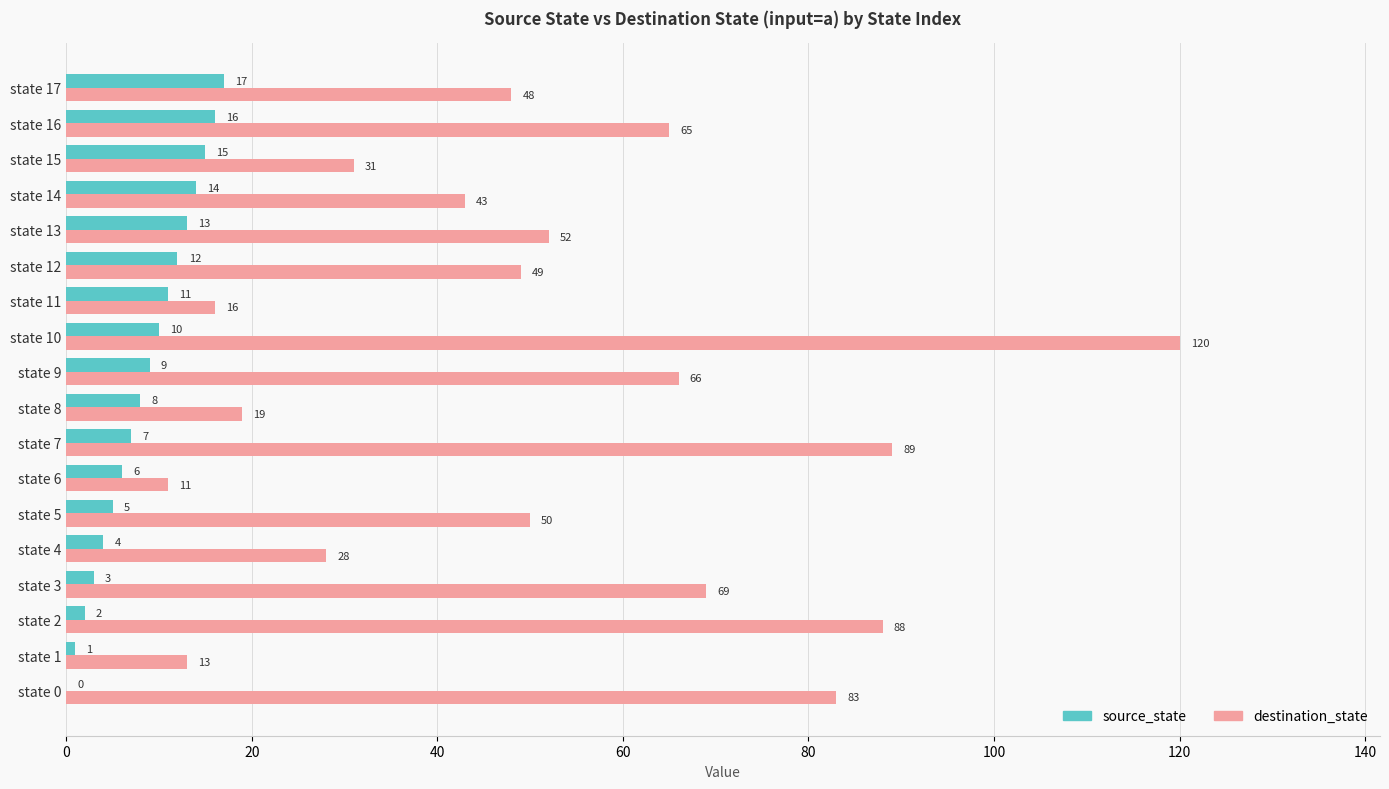

Which series has the widest spread of values?

destination_state